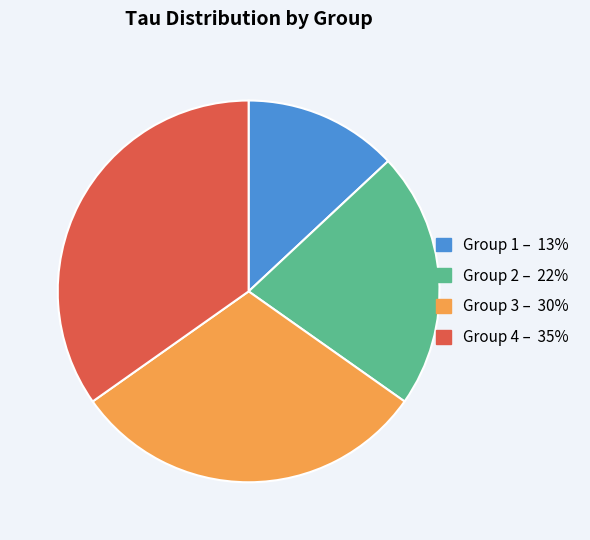

Which slice is the smallest?

Group 1 – 13%